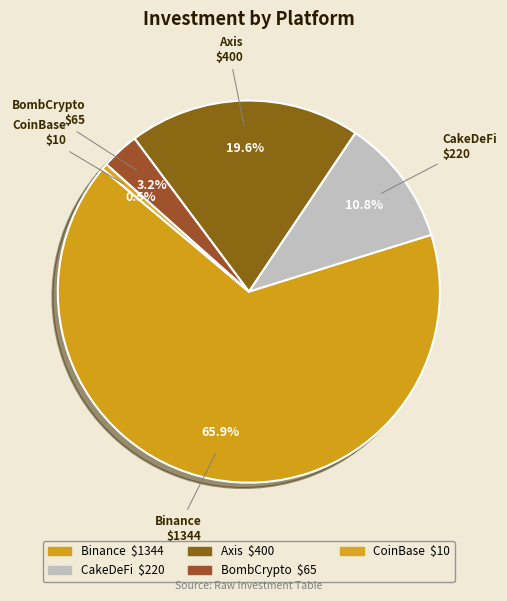

Count the number of slices in the pie.

5